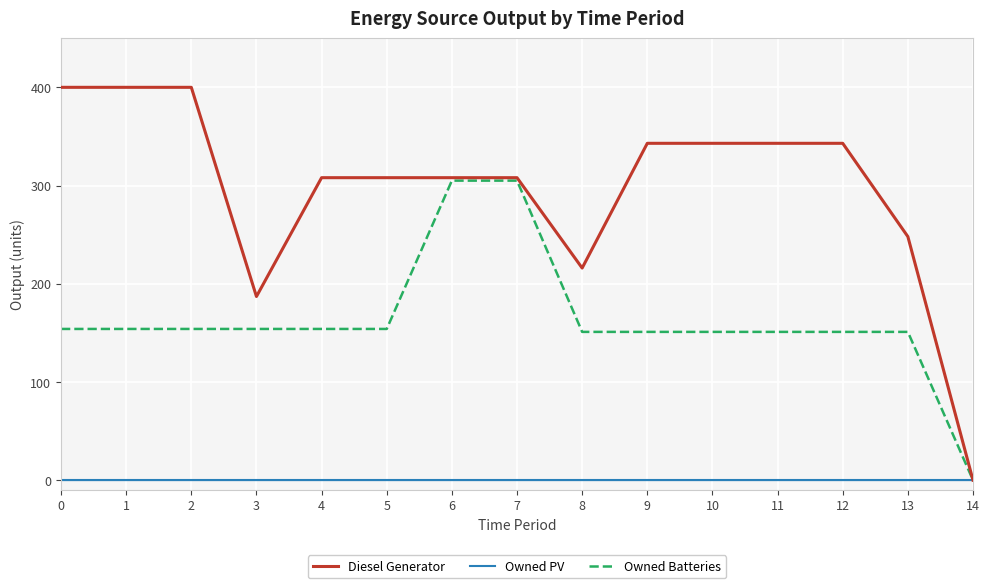

The Diesel Generator series shows 283 at 3. True or false?

False